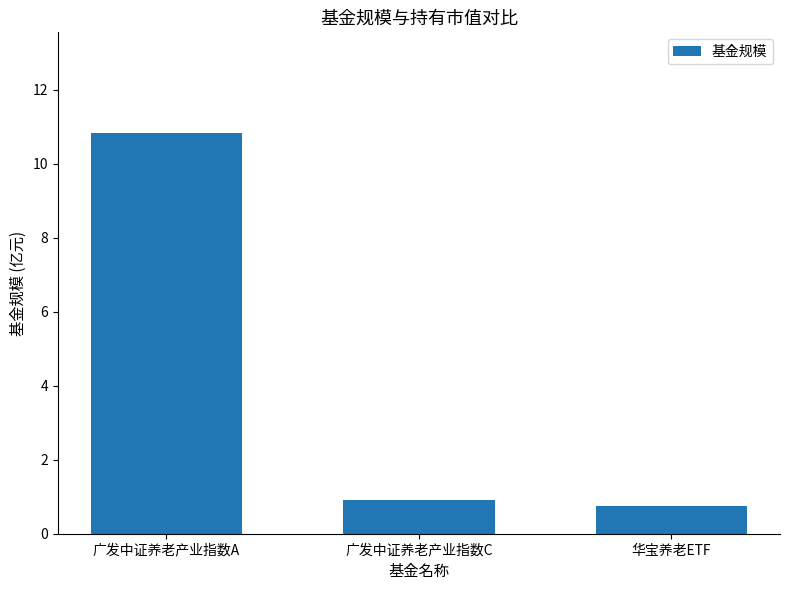

What is the label of the 3rd bar from the left?

华宝养老ETF